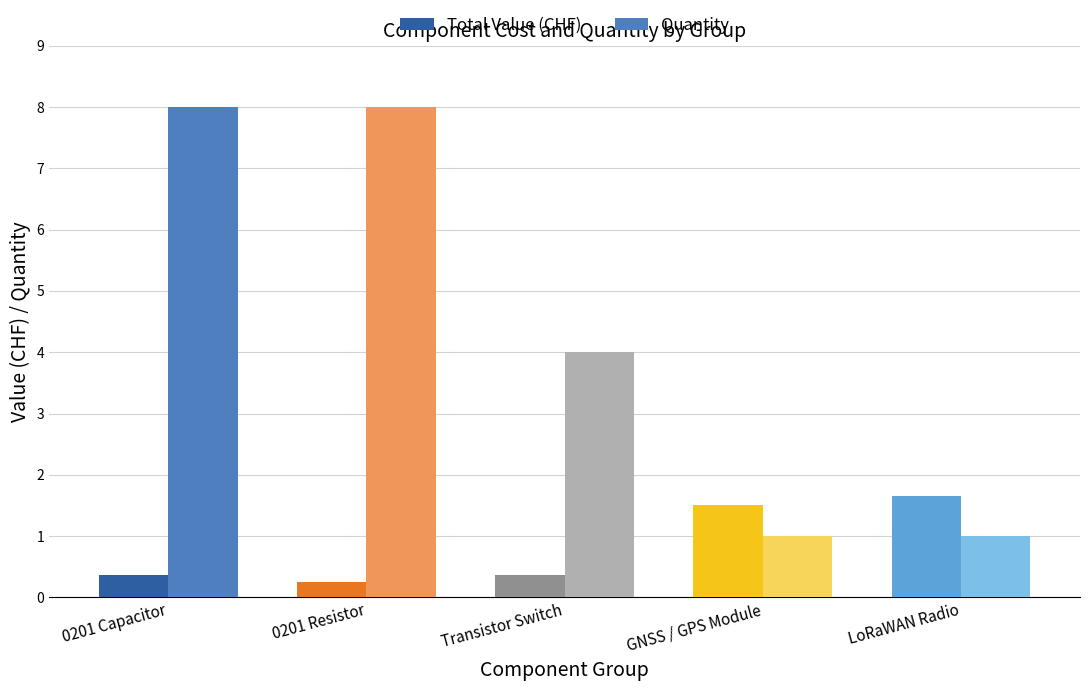

How many values in the Quantity series are below 4?

2